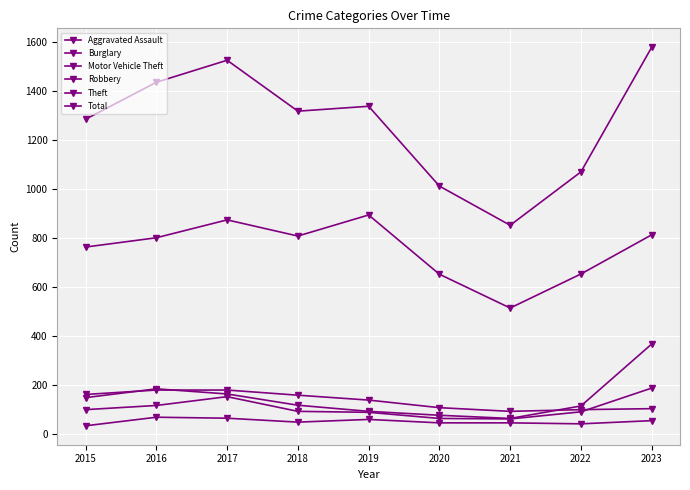

At which label does Theft reach its peak?

2019